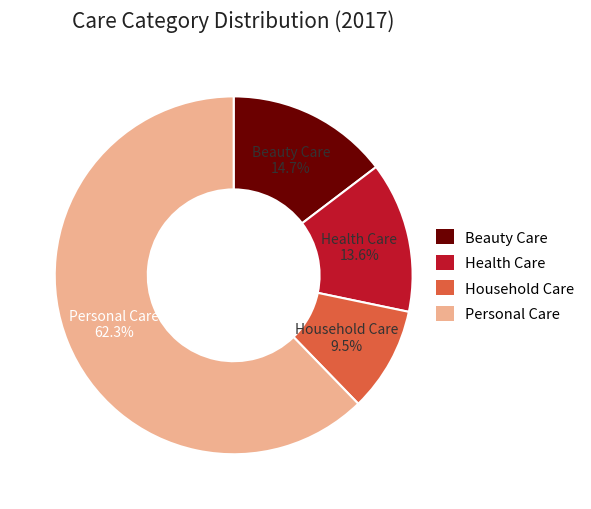

Rank the categories by value from lowest to highest.

Household Care, Health Care, Beauty Care, Personal Care